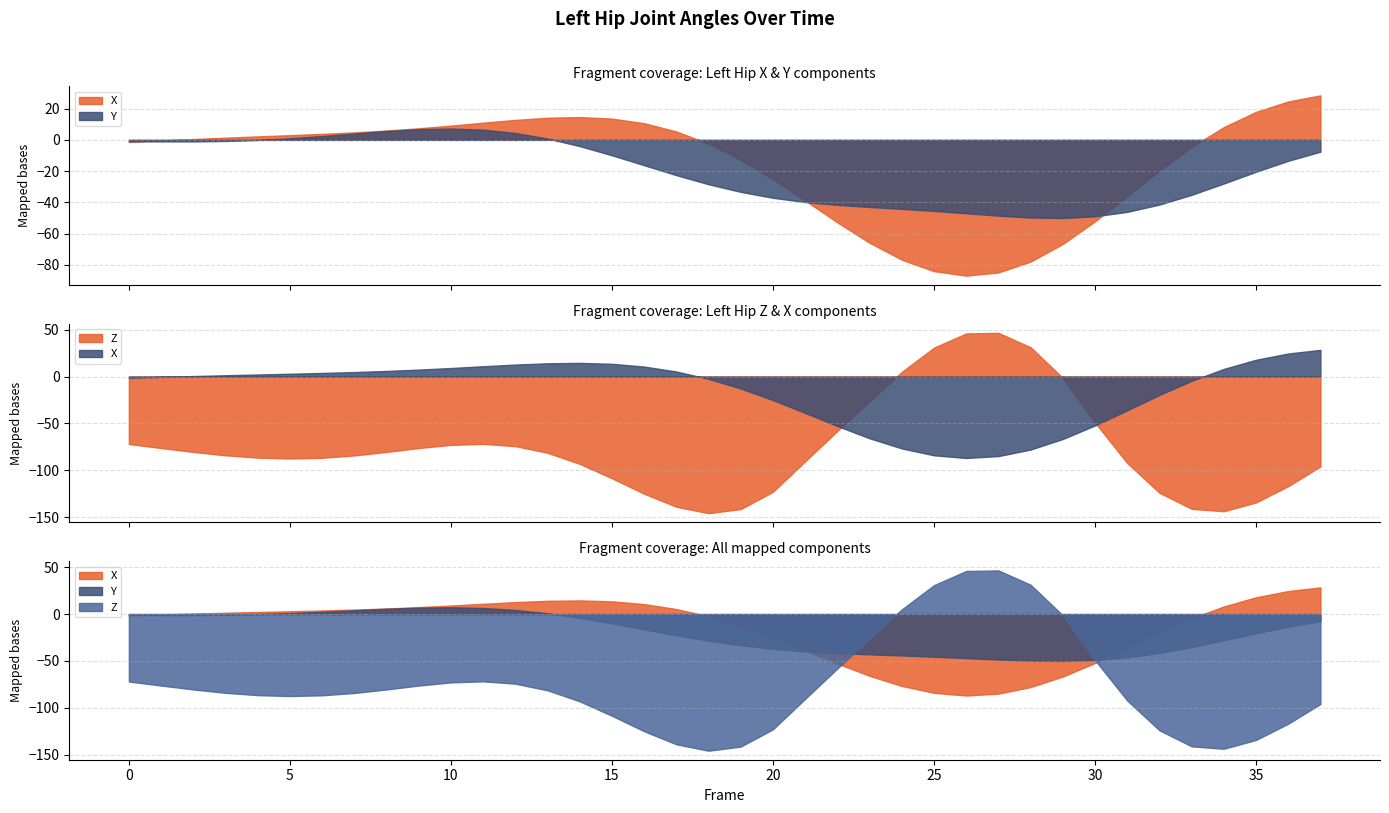

How many intersections are there between X and Z?

2